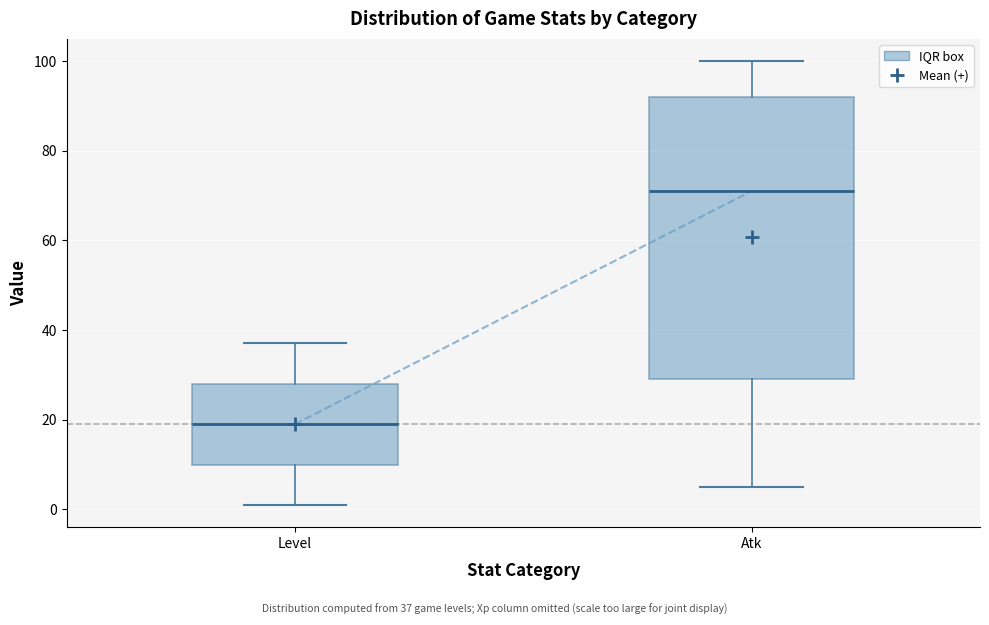

Reading left to right, read every box against the y-axis: the position of its median line, the range the box covers, and the ends of its whiskers. The values are not printed on the chart, so give them approximately, as read against the axis.

Level: median 20, box 10 to 28, whiskers 2 to 38
Atk: median 72, box 30 to 92, whiskers 6 to 100